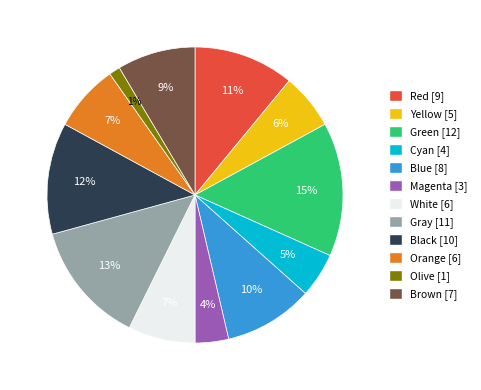

Approximately how many times larger is the value at Green compared to Black?

1.2